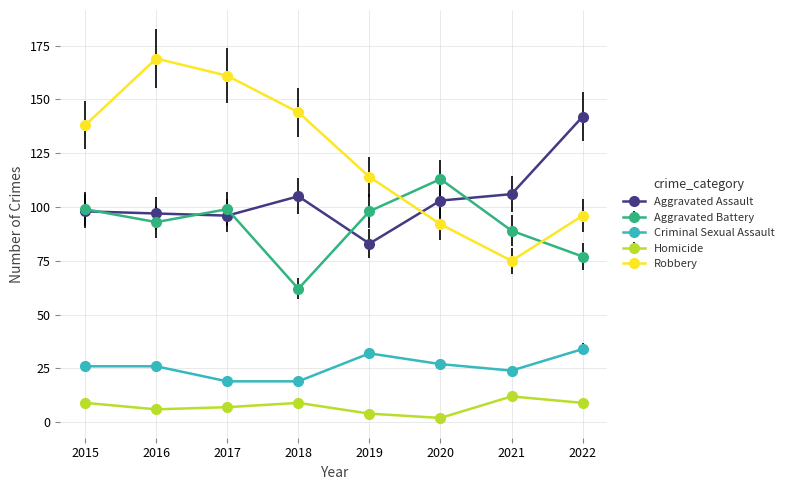

True or false: Aggravated Assault has more than 2 points higher than both neighbors.

False